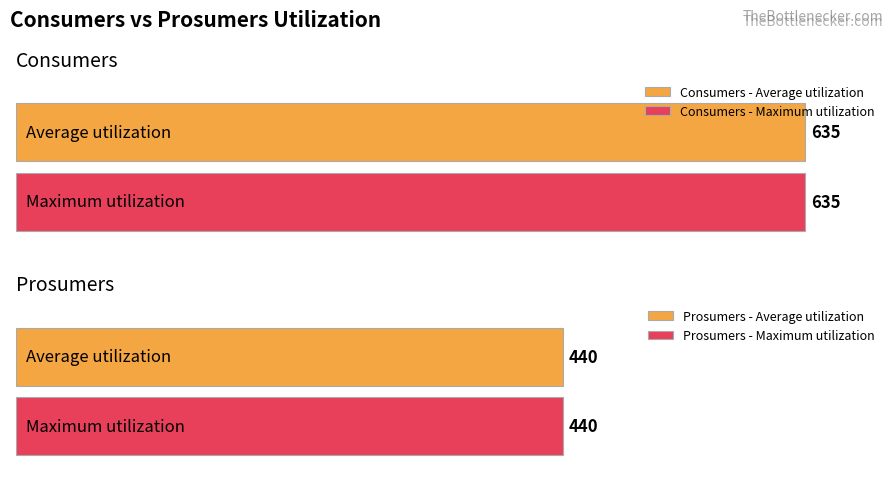

Which series has the largest total across all categories?

Consumers